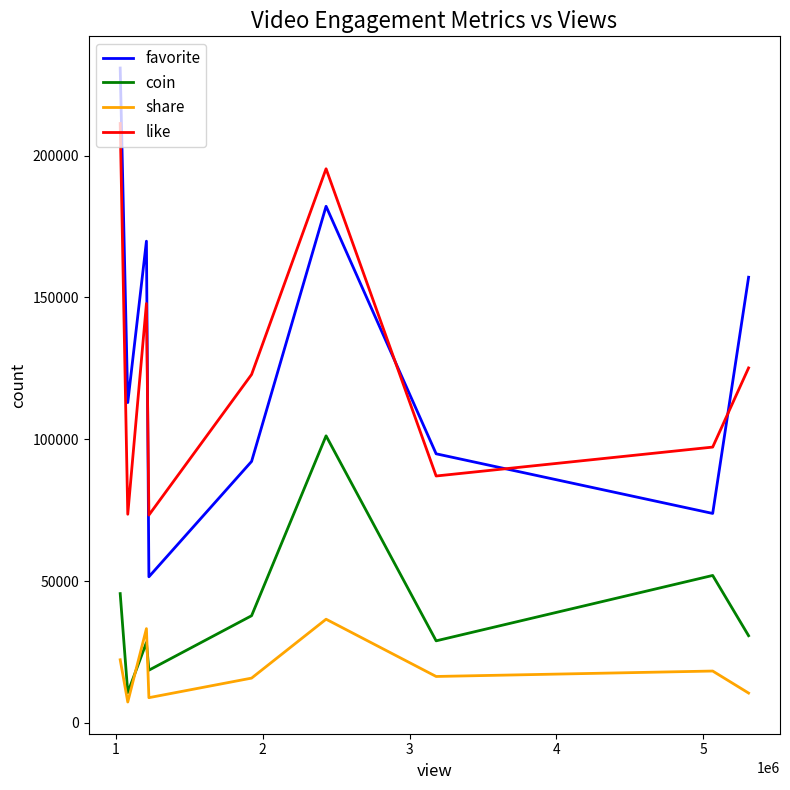

Which series has the widest spread of values?

favorite